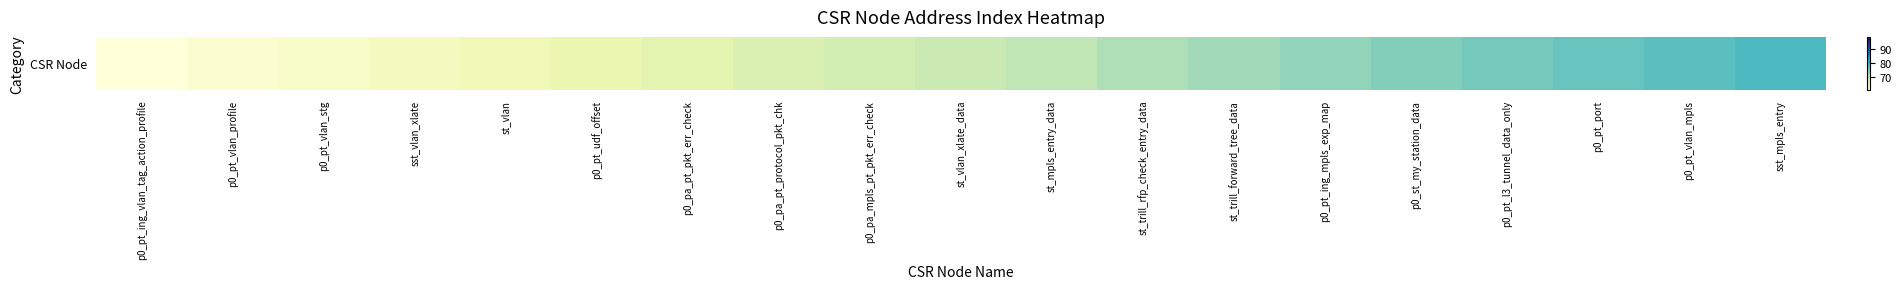

Reading left to right, transcribe all the data shown in this chart.

p0_pt_ing_vlan_tag_action_profile=61	p0_pt_vlan_profile=62	p0_pt_vlan_stg=63	sst_vlan_xlate=64	st_vlan=65	p0_pt_udf_offset=66	p0_pa_pt_pkt_err_check=67	p0_pa_pt_protocol_pkt_chk=68	p0_pa_mpls_pt_pkt_err_check=69	st_vlan_xlate_data=70	st_mpls_entry_data=71	st_trill_rfp_check_entry_data=72	st_trill_forward_tree_data=73	p0_pt_ing_mpls_exp_map=74	p0_st_my_station_data=75	p0_pt_l3_tunnel_data_only=76	p0_pt_port=77	p0_pt_vlan_mpls=78	sst_mpls_entry=79